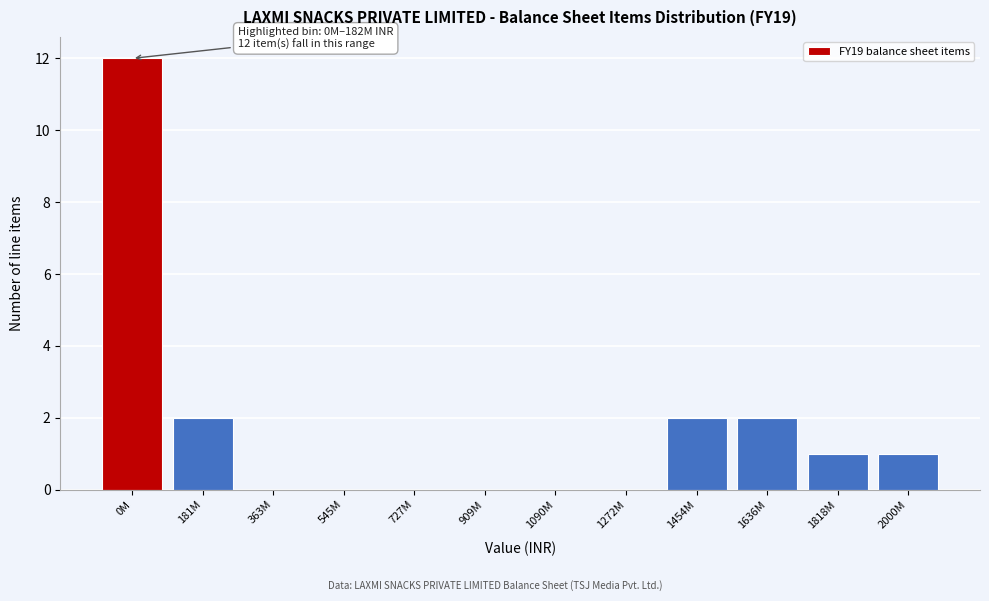

Reading left to right, what are all the values shown in this chart?

0M=12	181M=2	363M=0	545M=0	727M=0	909M=0	1090M=0	1272M=0	1454M=2	1636M=2	1818M=1	2000M=1